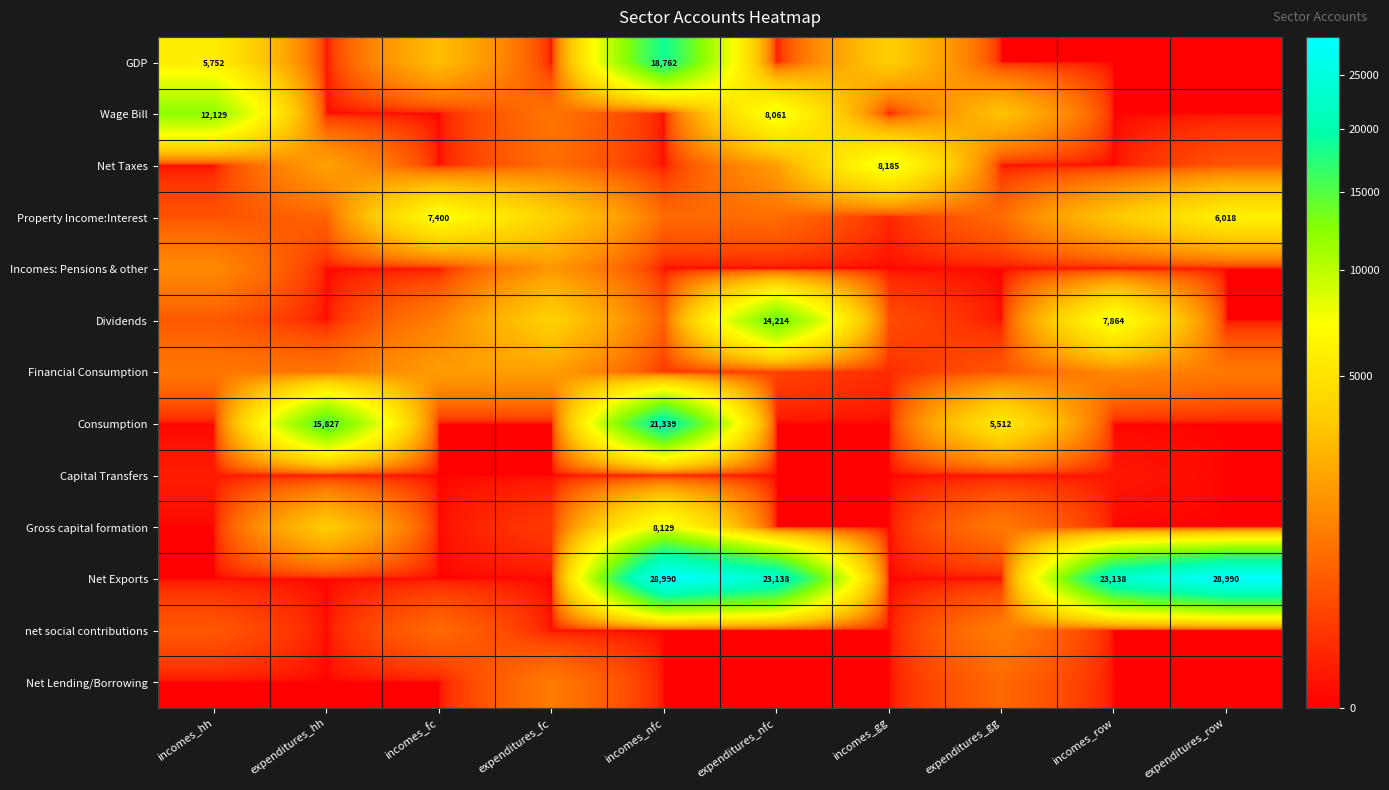

What is the difference between the highest and lowest values at incomes_nfc?

28990